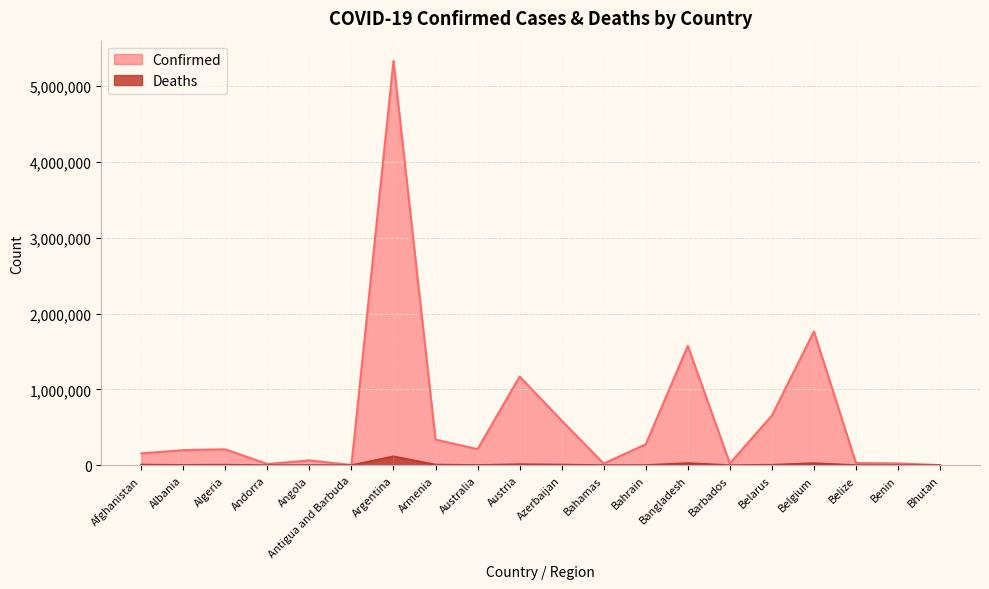

What position from the right is Andorra?

17